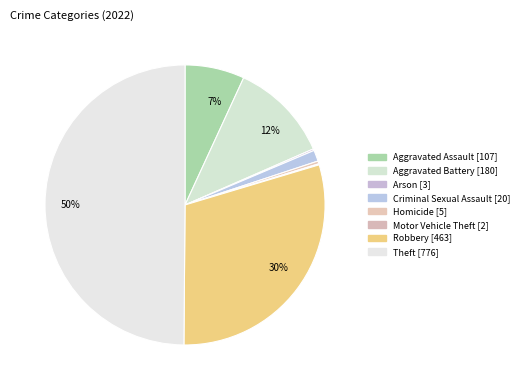

How many segments does this pie chart have?

8